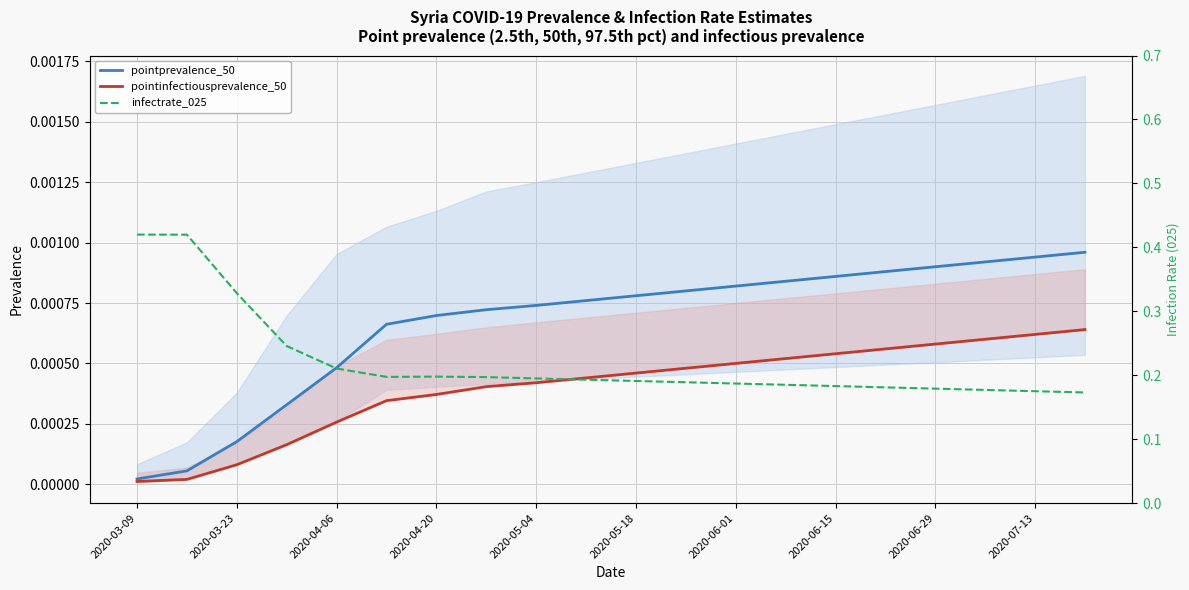

Reading right to left, list all the values displayed in this chart.

pointprevalence_50: 0.0	0.0	0.0	0.0	0.0	0.0	0.0	0.0	0.0	0.0	0.0	0.0	0.0	0.0	0.0	0.0	0.0	0.0	0.0	0.0
pointinfectiousprevalence_50: 0.0	0.0	0.0	0.0	0.0	0.0	0.0	0.0	0.0	0.0	0.0	0.0	0.0	0.0	0.0	0.0	0.0	0.0	0.0	0.0
infectrate_025: 0.2	0.2	0.2	0.2	0.2	0.2	0.2	0.2	0.2	0.2	0.2	0.2	0.2	0.2	0.2	0.2	0.2	0.3	0.4	0.4